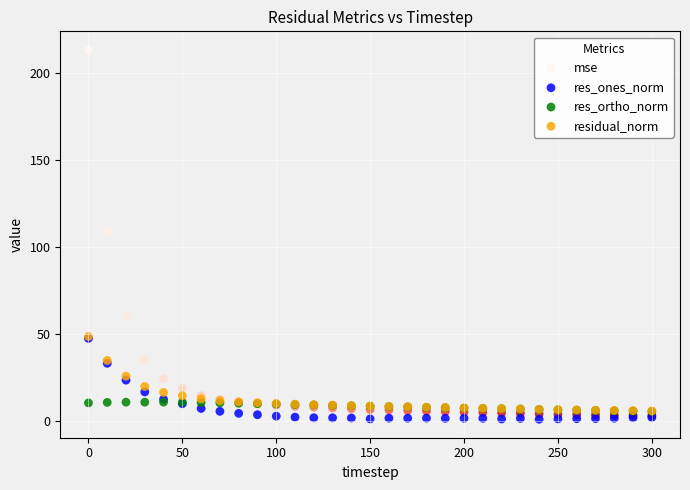

Which series reaches the minimum Y coordinate?

res_ones_norm